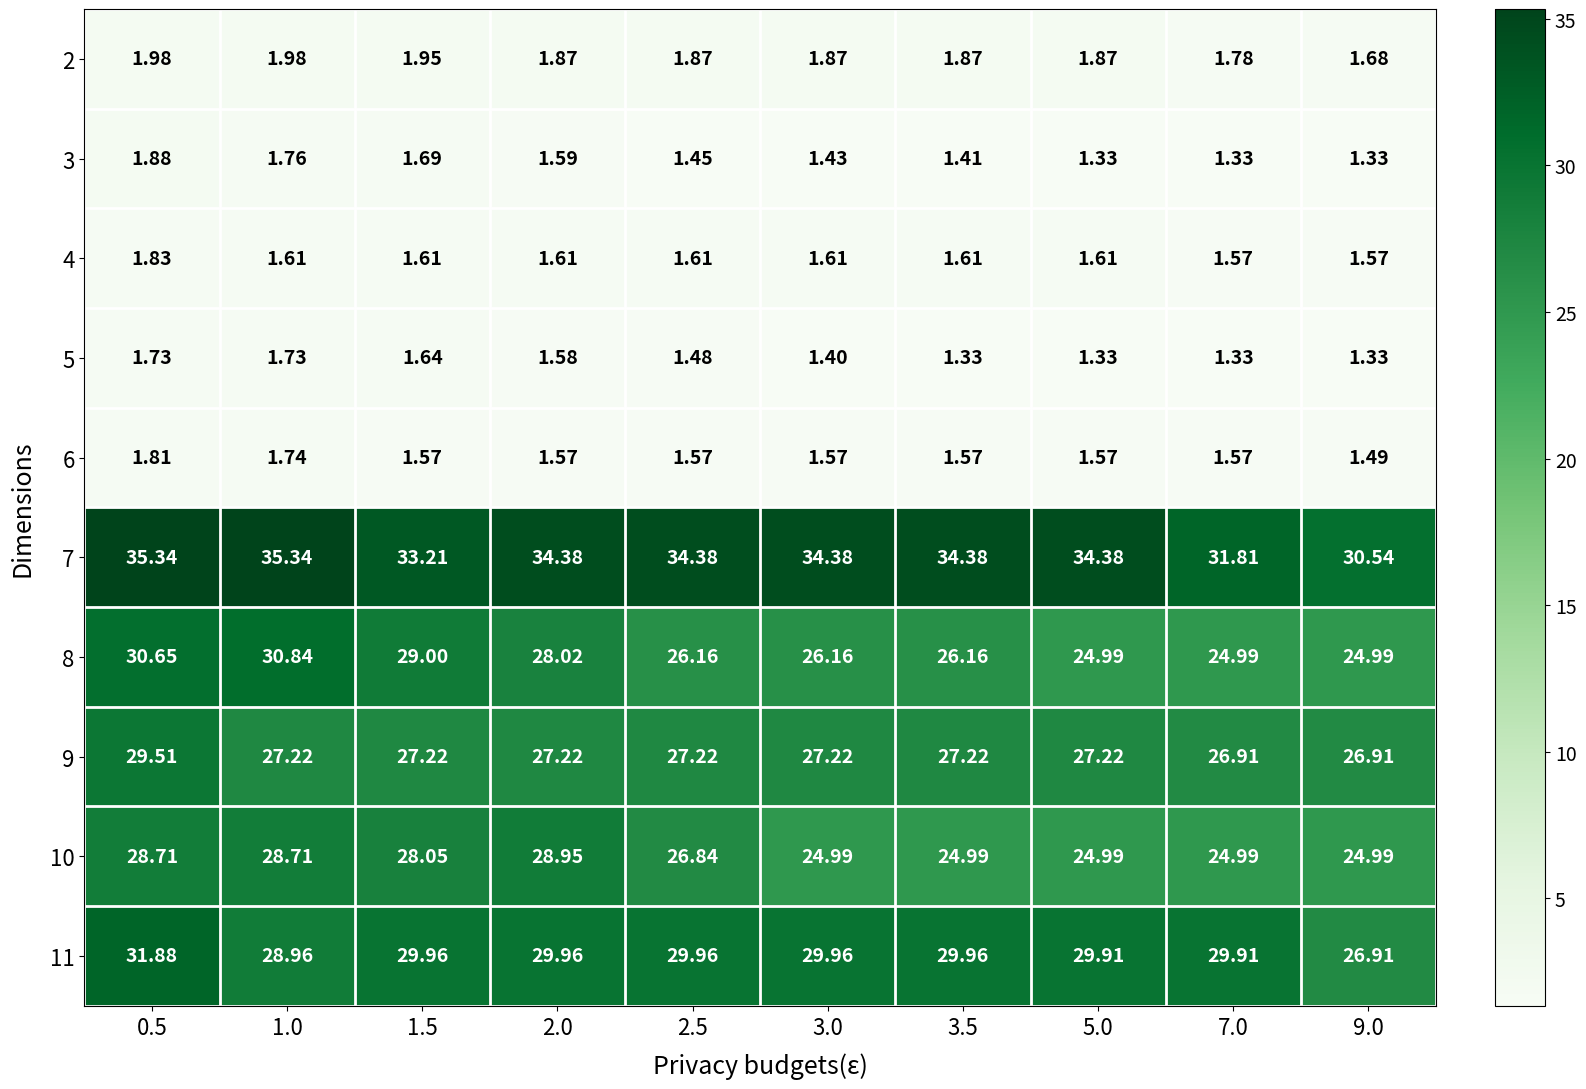

Is the value of 6 at 1.5 greater than the value of 8 at 0.5?

No